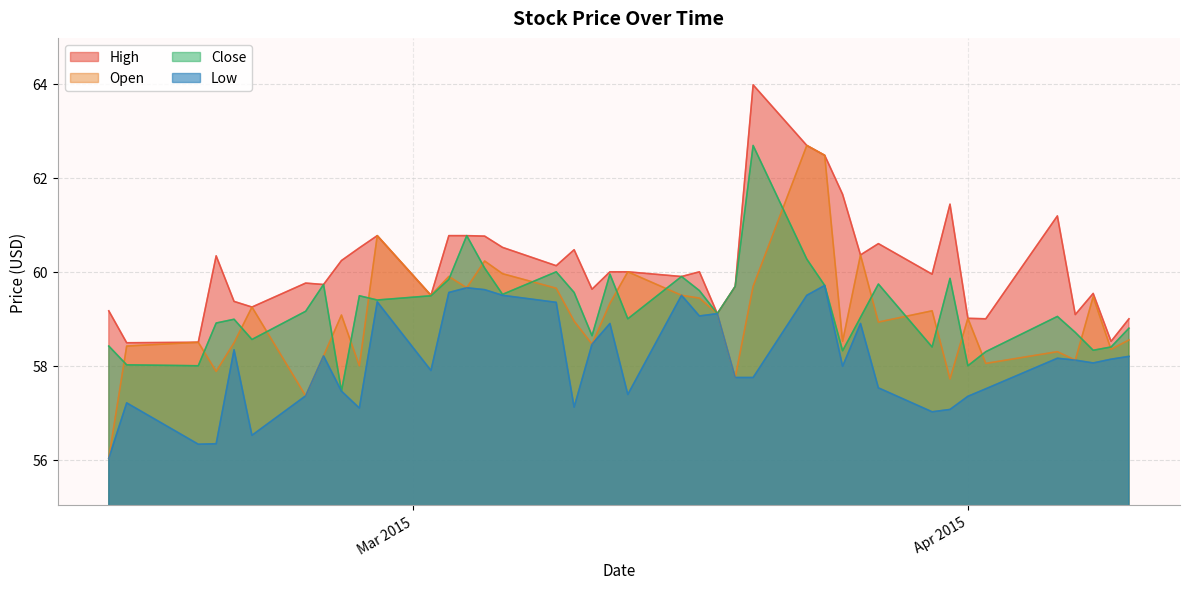

Does the chart have visible grid lines?

Yes